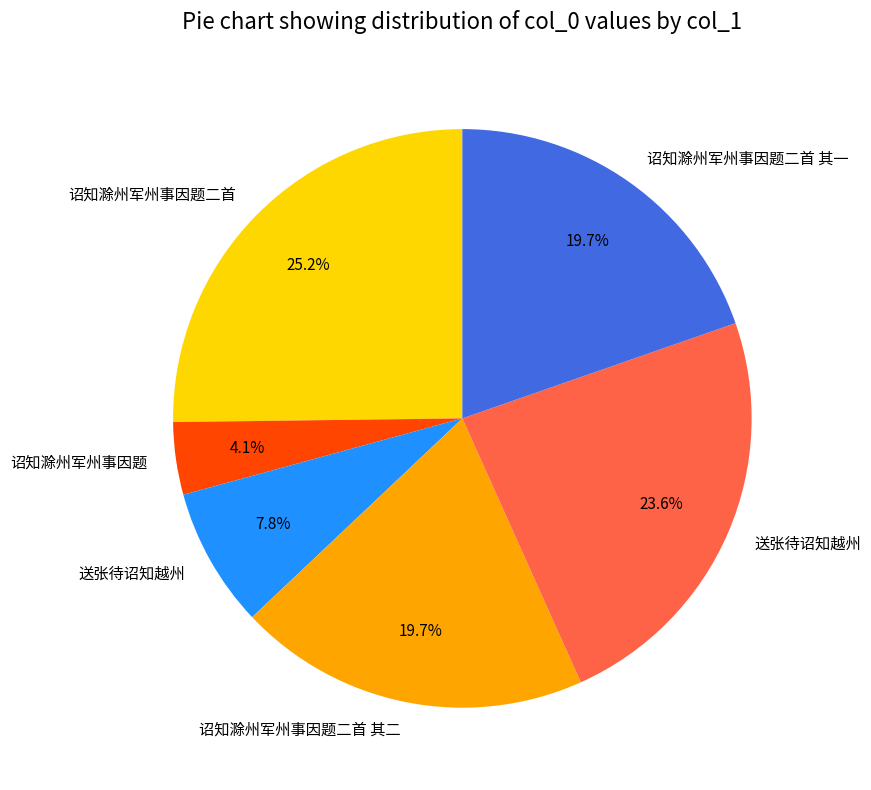

Which category has the biggest portion of the pie?

诏知滁州军州事因题二首